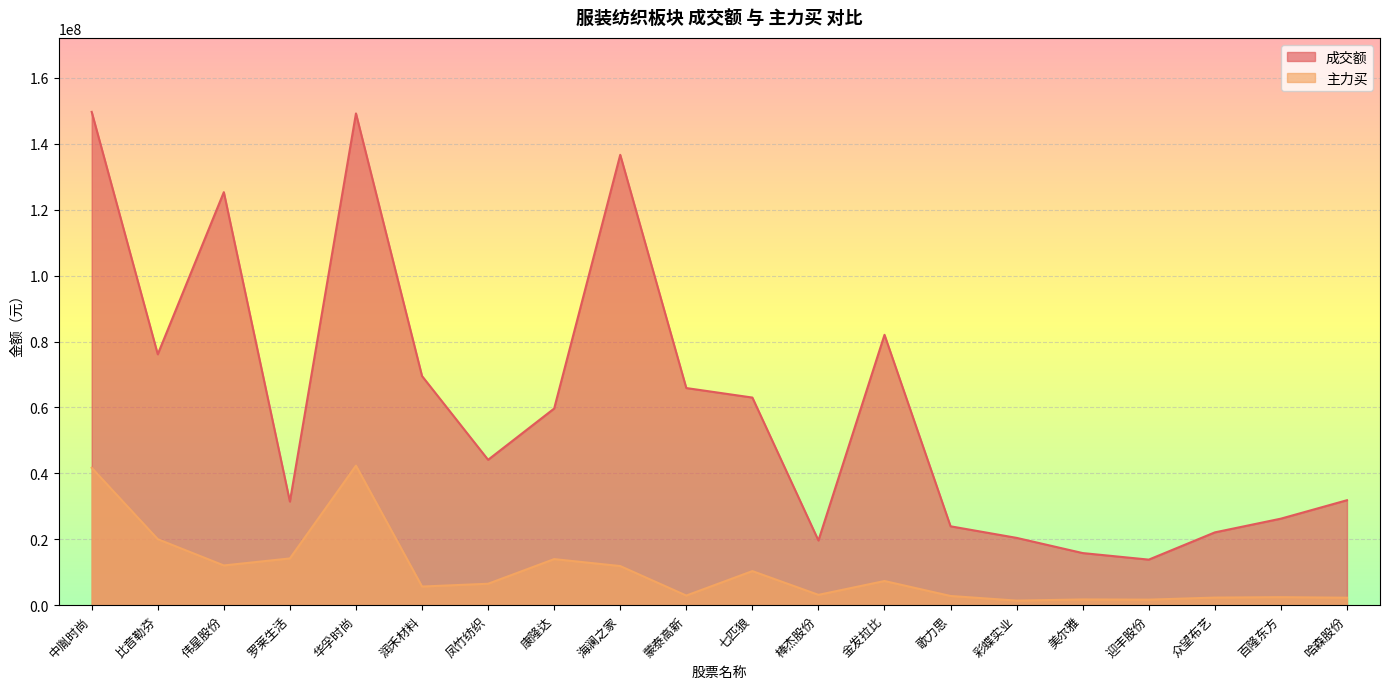

How many data points in 主力买 are above 6501921?

9